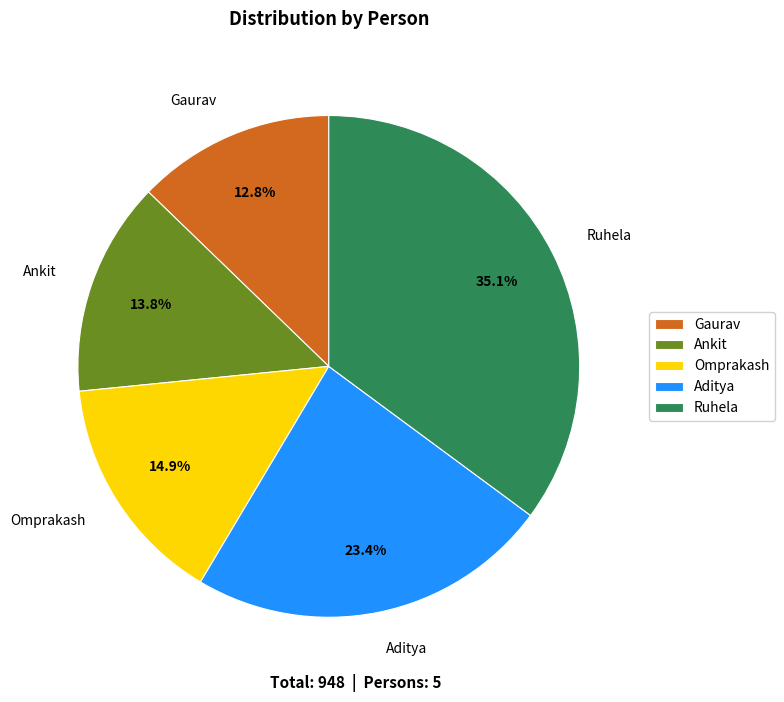

How many slices are in this pie chart?

5